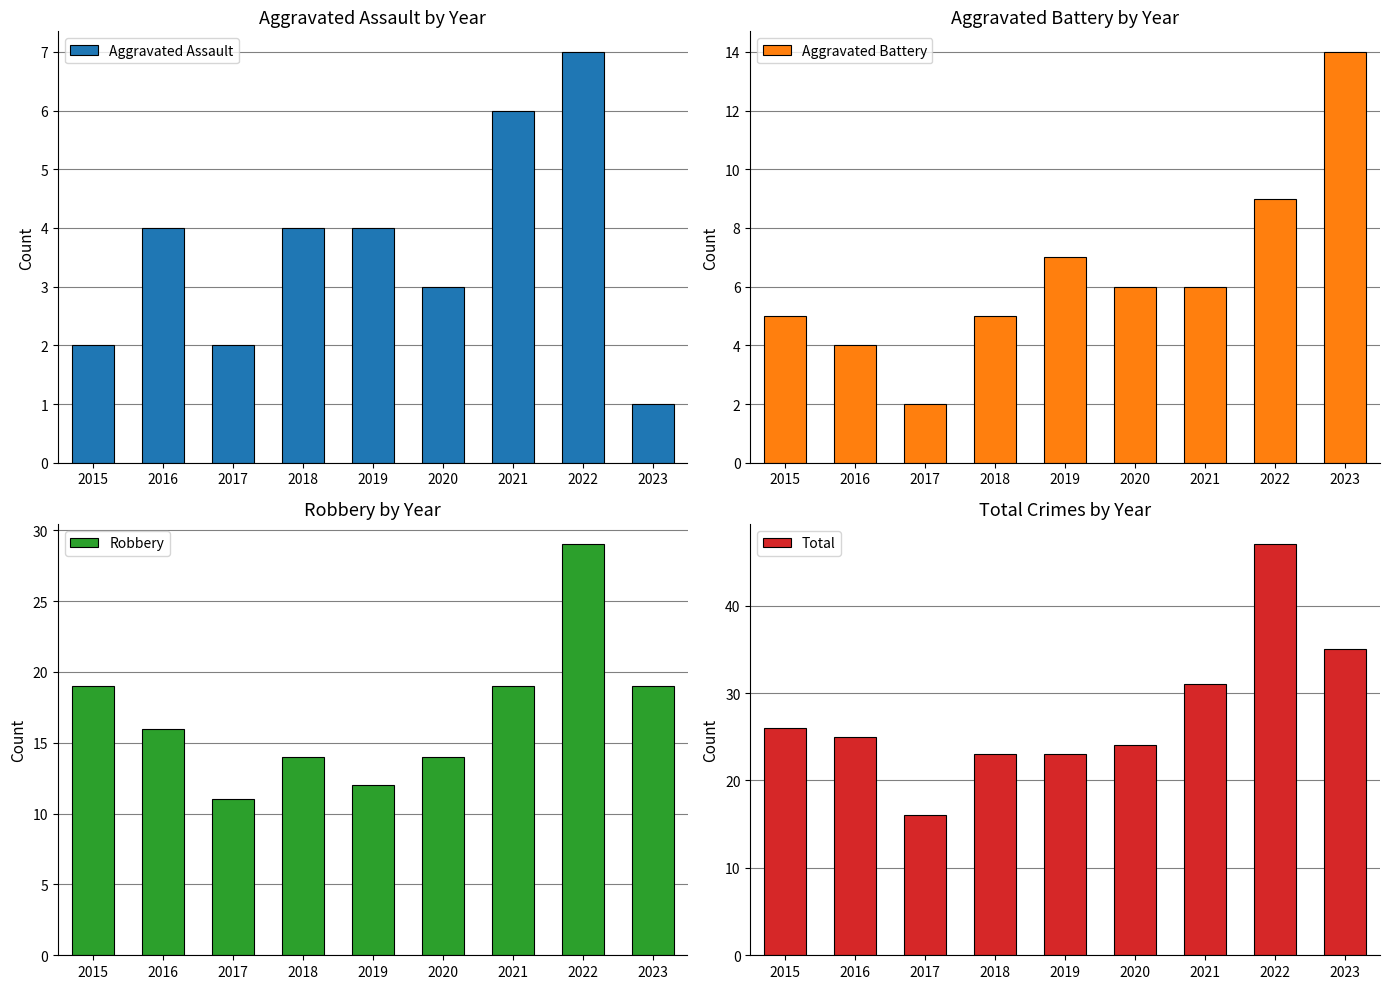

What is the sum of the Aggravated Battery values at 2023 and 2022?

23